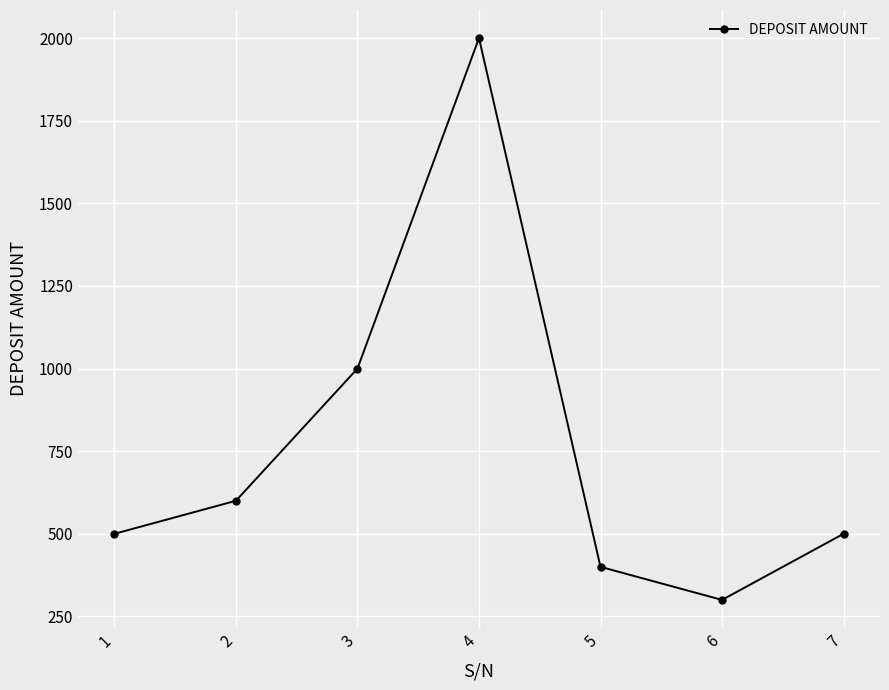

Where is the first local maximum?

4